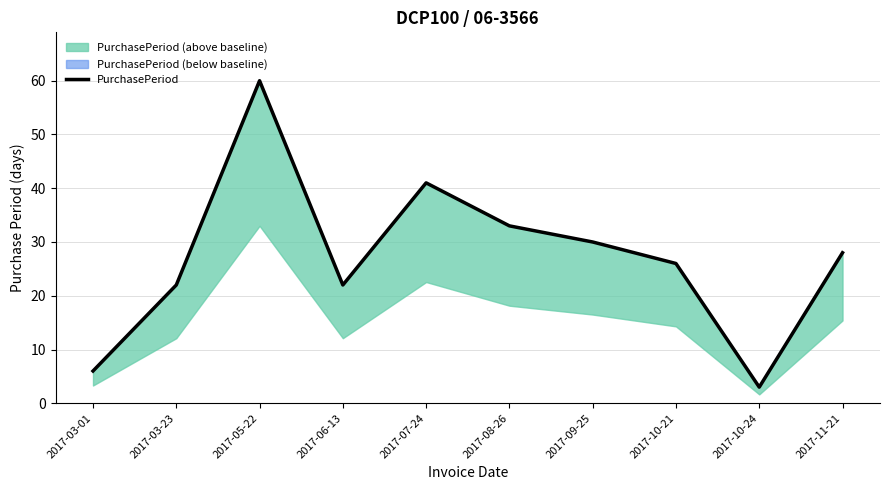

Reading left to right, transcribe all the data shown in this chart.

2017-03-01=6	2017-03-23=22	2017-05-22=60	2017-06-13=22	2017-07-24=41	2017-08-26=33	2017-09-25=30	2017-10-21=26	2017-10-24=3	2017-11-21=28